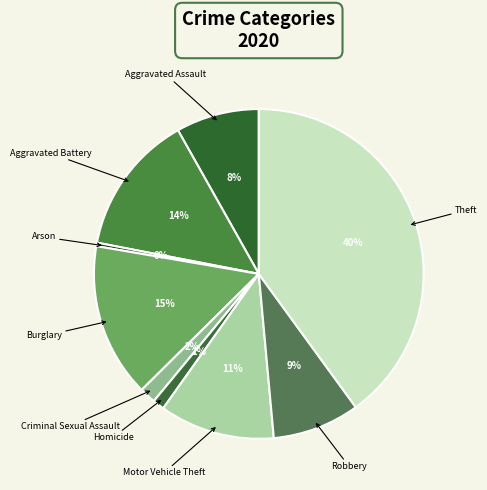

Does Arson account for over 50% of the chart?

No